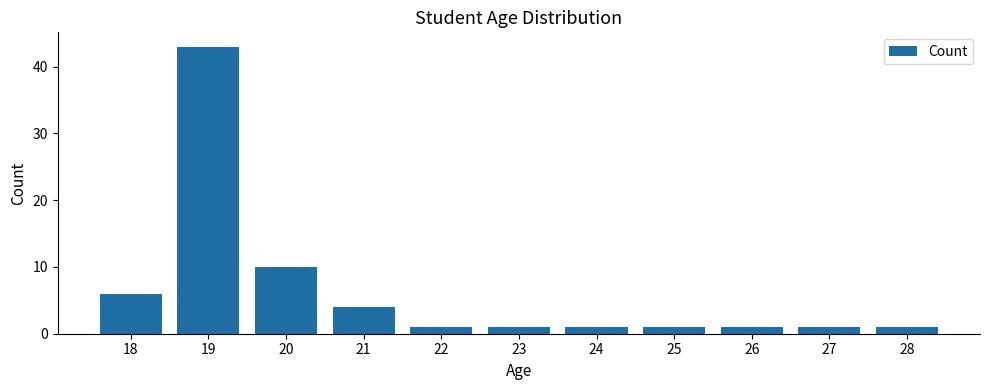

What is the sum of the values at 25 and 21?

5